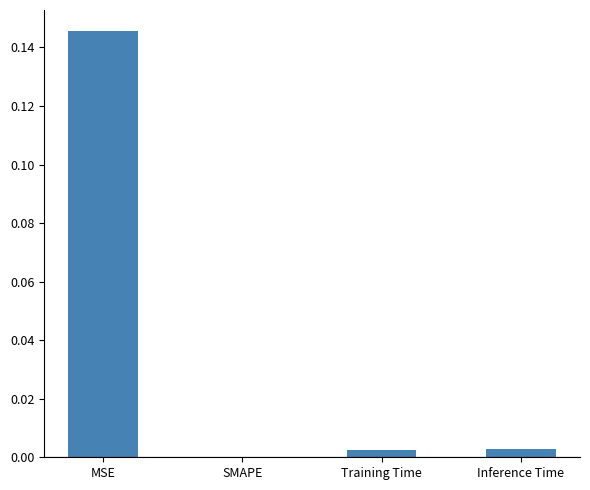

What is the change in value from MSE to Training Time?

-0.1